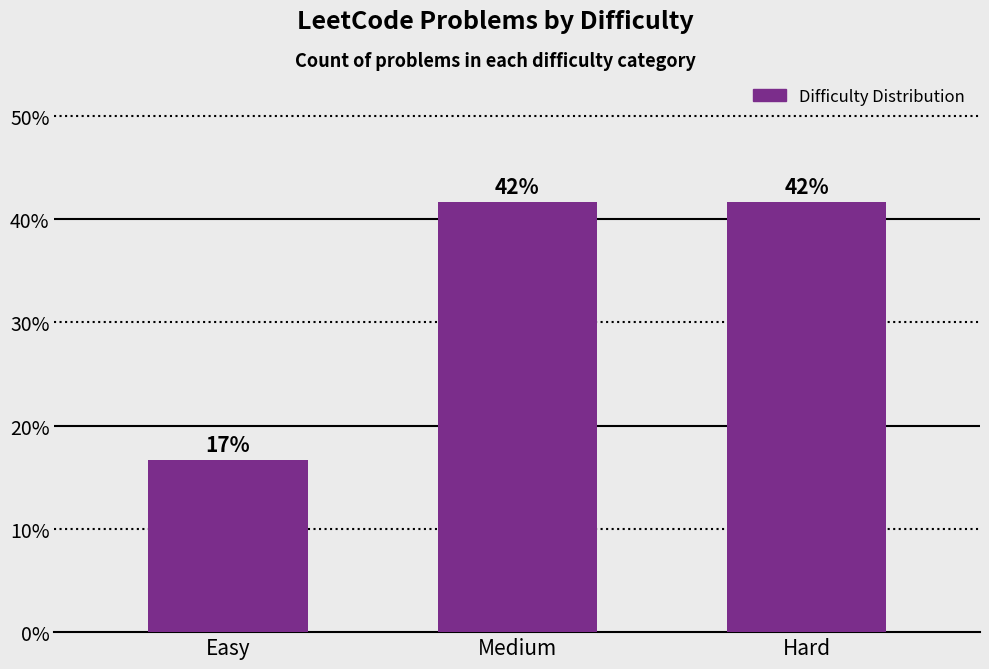

List the labels in order of value, smallest first.

Easy, Medium, Hard